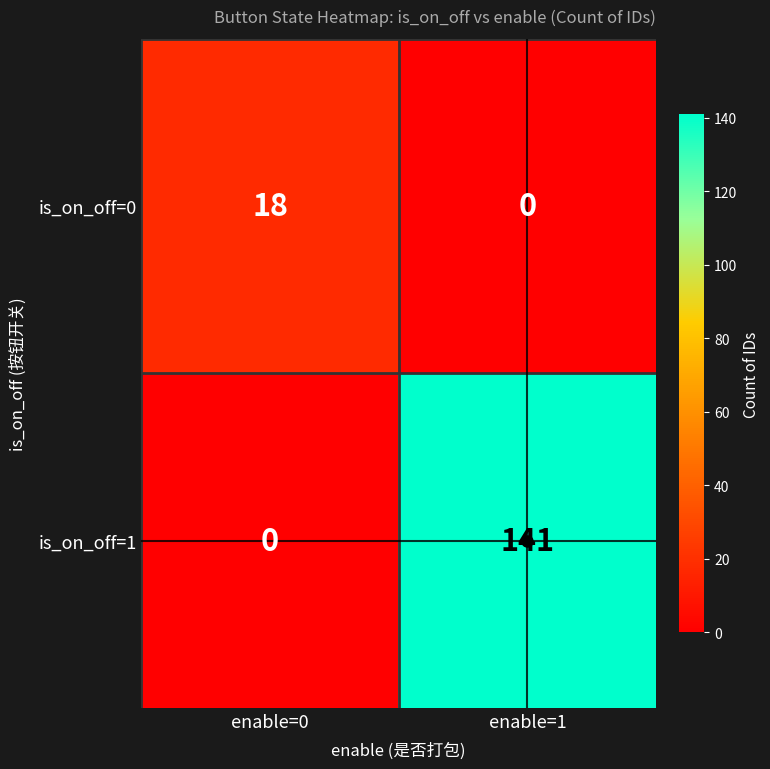

What is the difference between the maximum and minimum values in the is_on_off=1 series?

141